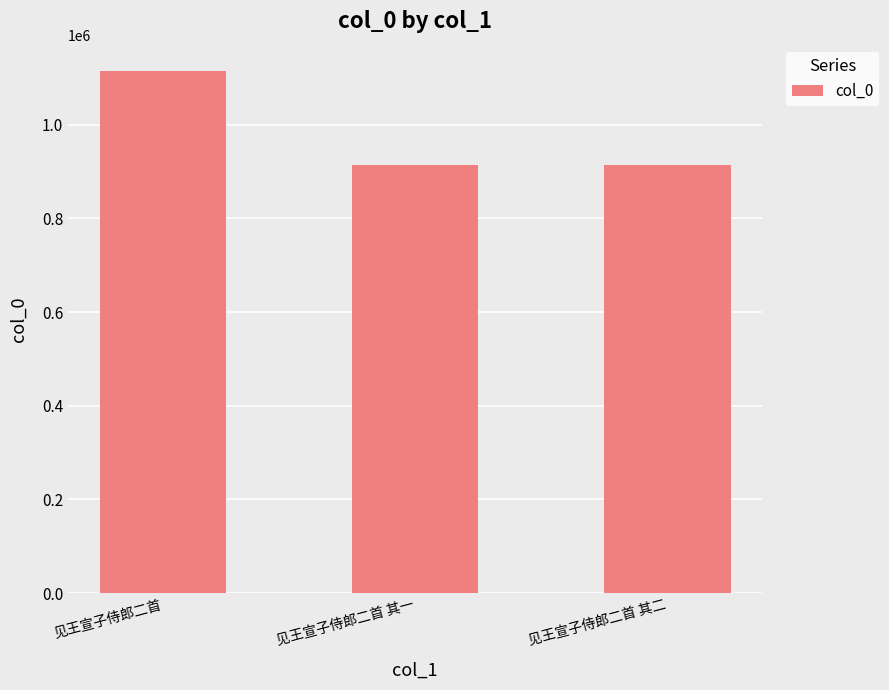

What is the minimum value shown in the chart?

914072